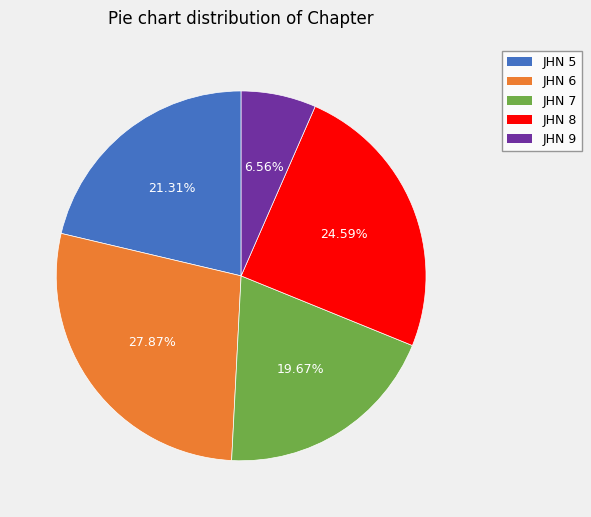

True or false: JHN 8 accounts for 33% of the total.

False